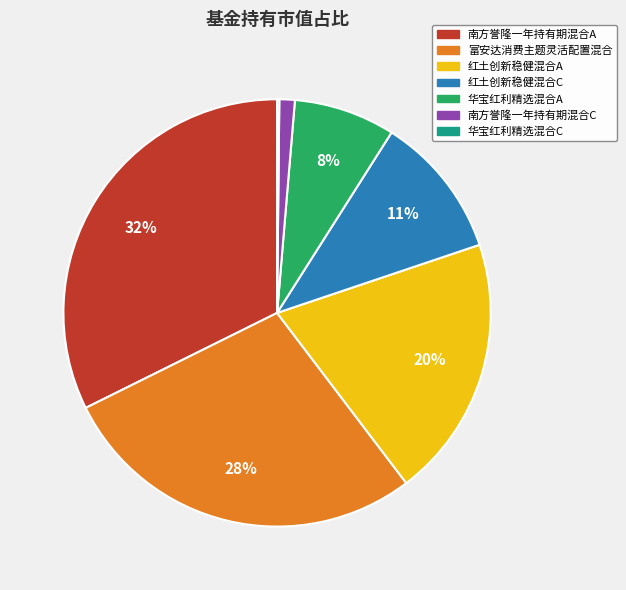

What percentage is the 华宝红利精选混合A slice, to the nearest percent?

8%